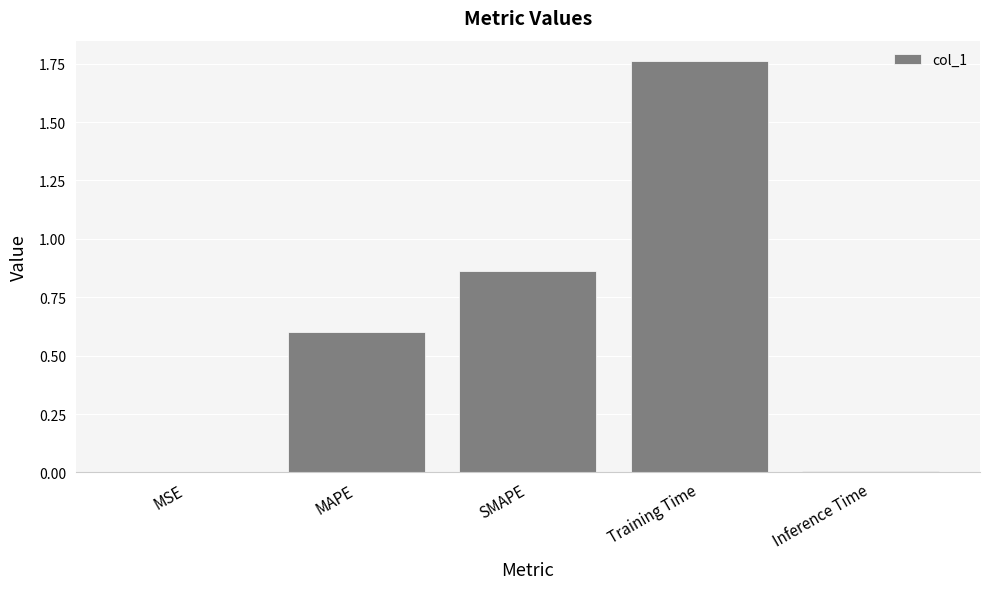

Are the bars grouped side by side (vs. stacked)?

No